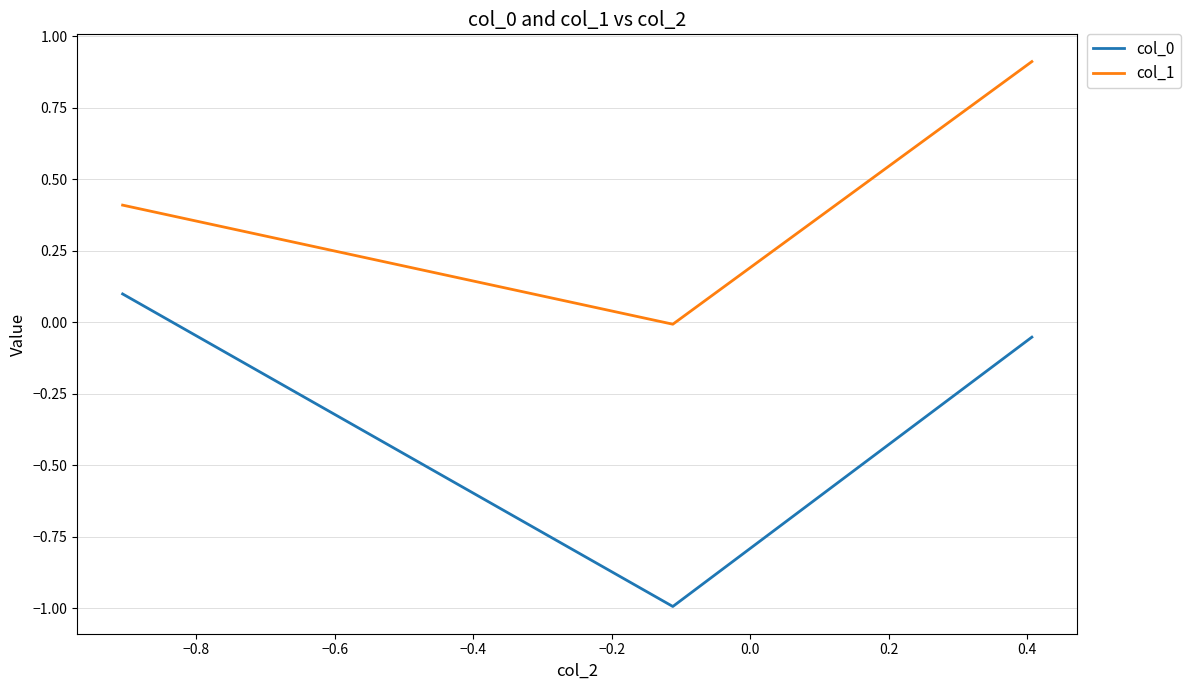

How many values in the col_0 series are below 0?

2